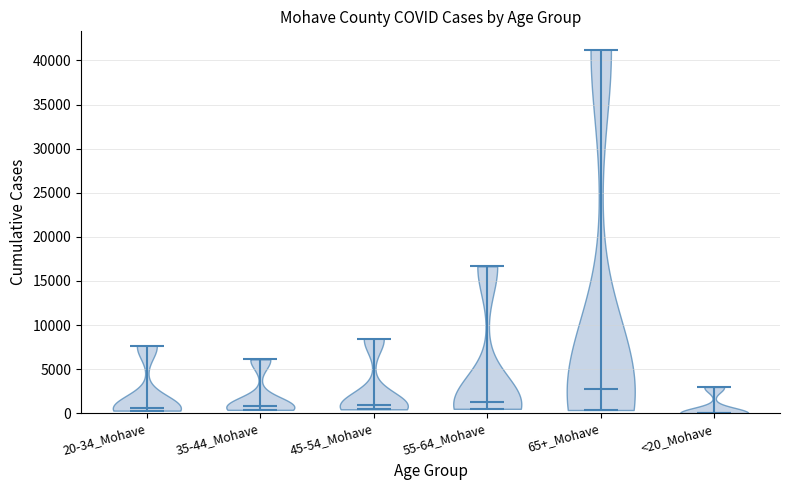

Which violin has the highest median line?

65+_Mohave